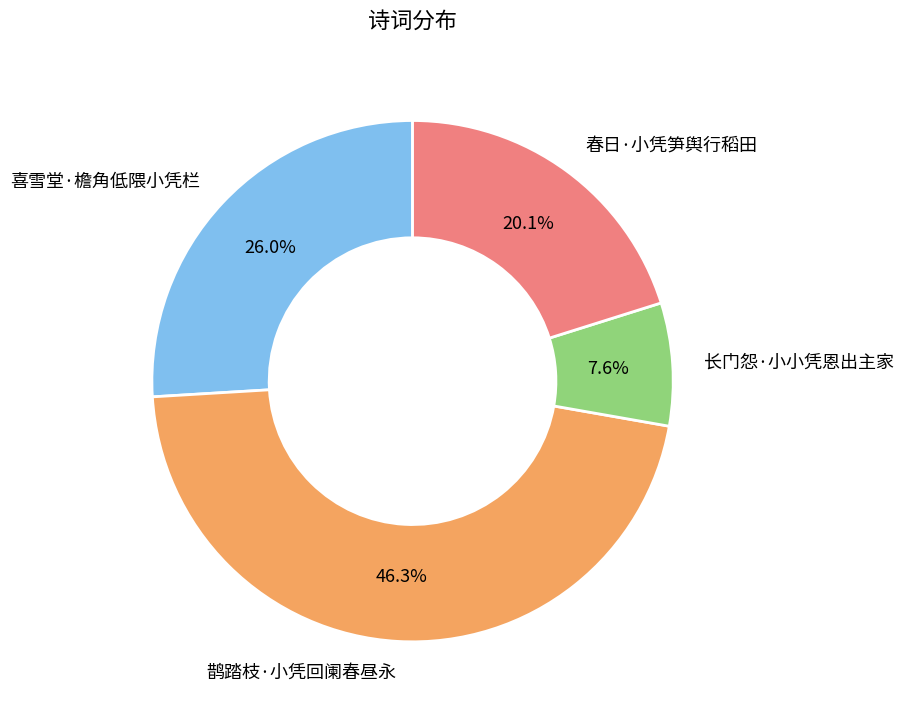

Does any single category account for the majority?

No